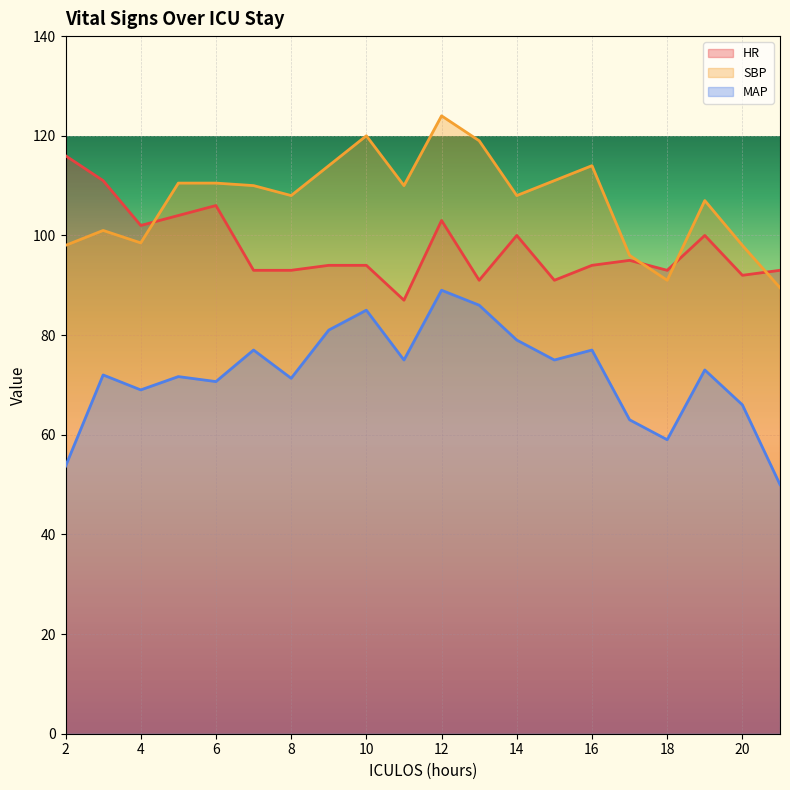

What is the value of the HR point at the 7th from the left?

93.0